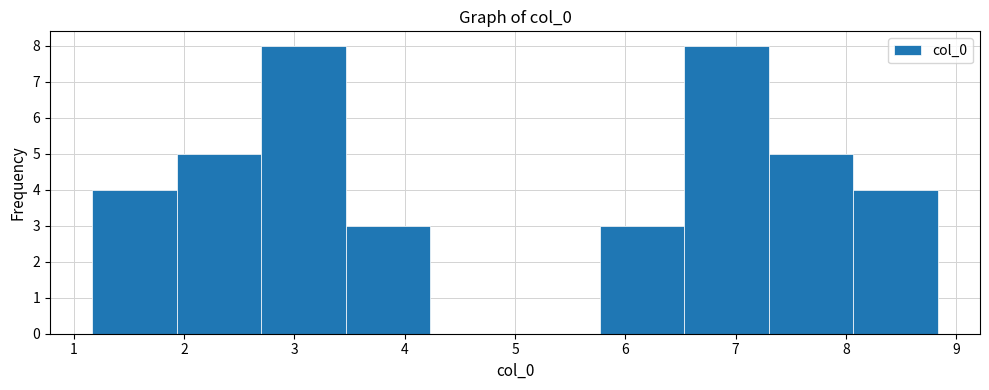

Reading left to right, transcribe this chart: for each bar, give the range it covers on the x-axis and its height. Neither the bar edges nor the heights are printed on the chart, so give them approximately, as read against the axes.

1.2 to 1.9: 4
1.9 to 2.7: 5
2.7 to 3.5: 8
3.5 to 4.2: 3
4.2 to 5.0: 0
5.0 to 5.8: 0
5.8 to 6.5: 3
6.5 to 7.3: 8
7.3 to 8.1: 5
8.1 to 8.8: 4